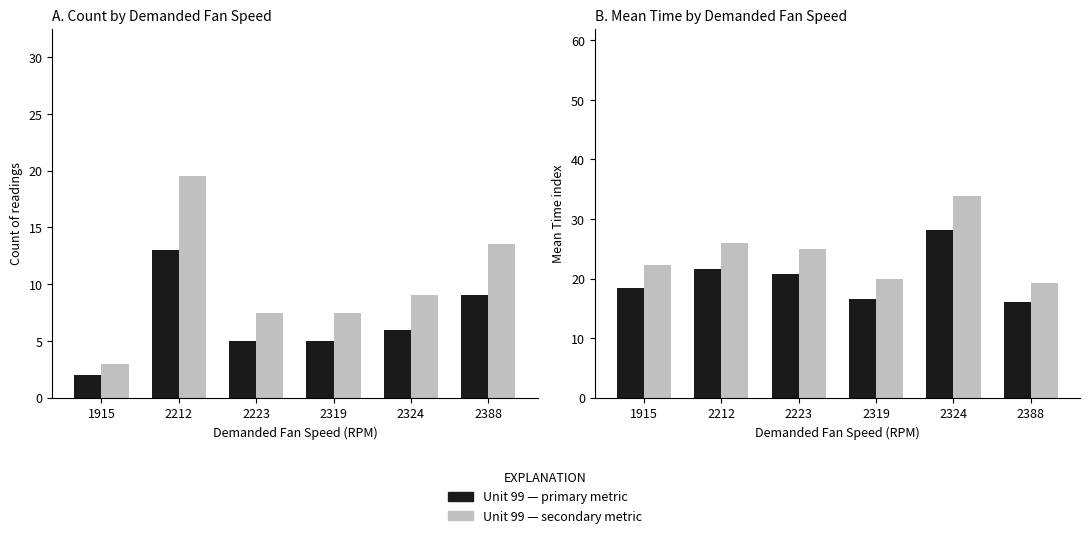

Between 2388 and 2223, which is larger?

2388